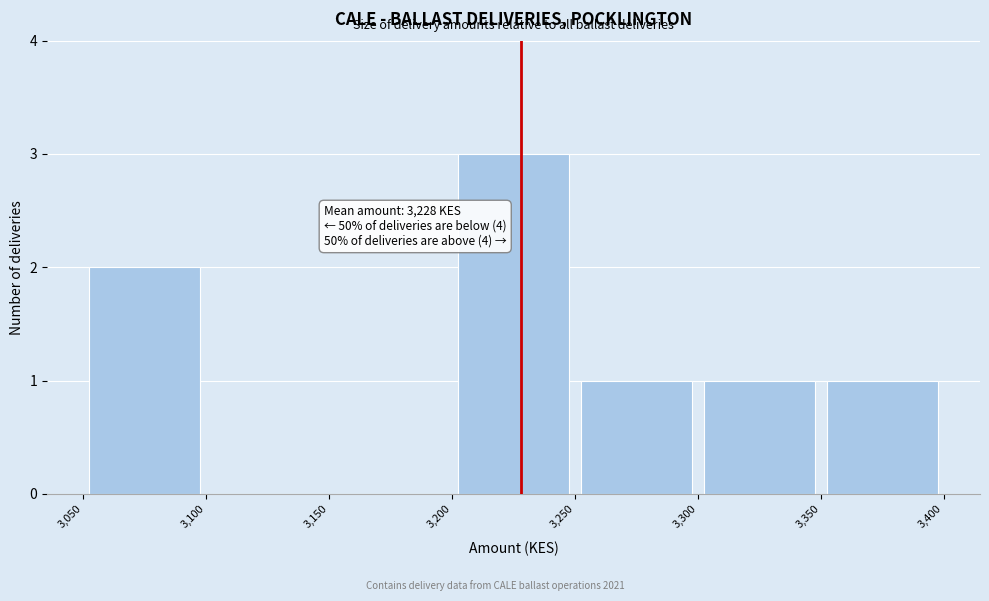

Over which range of the x-axis is the bar tallest?

3,200 to 3,250